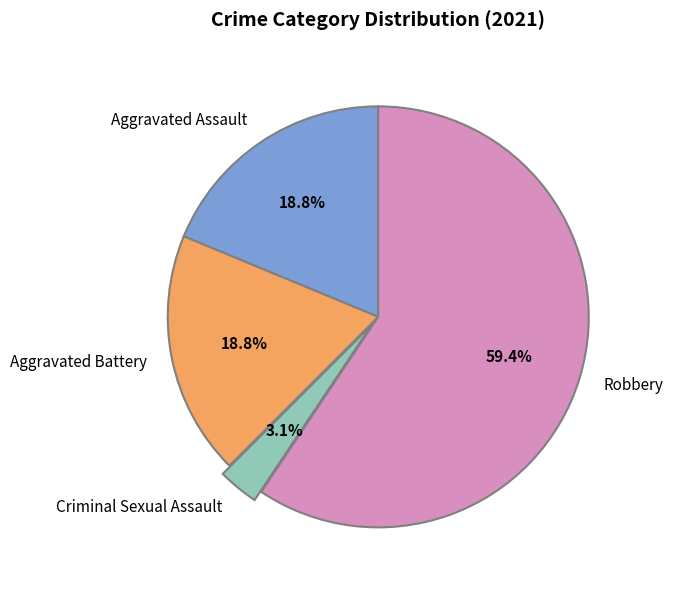

Combined, what portion of the pie is Criminal Sexual Assault and Aggravated Battery?

21.9%